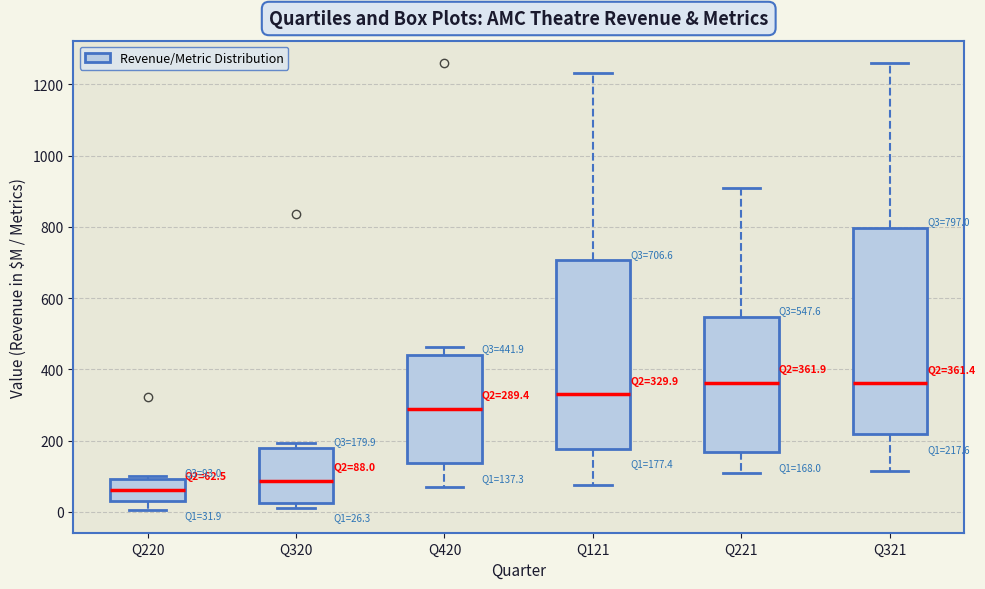

Which box is the tallest, from its lower edge to its upper edge?

Q321